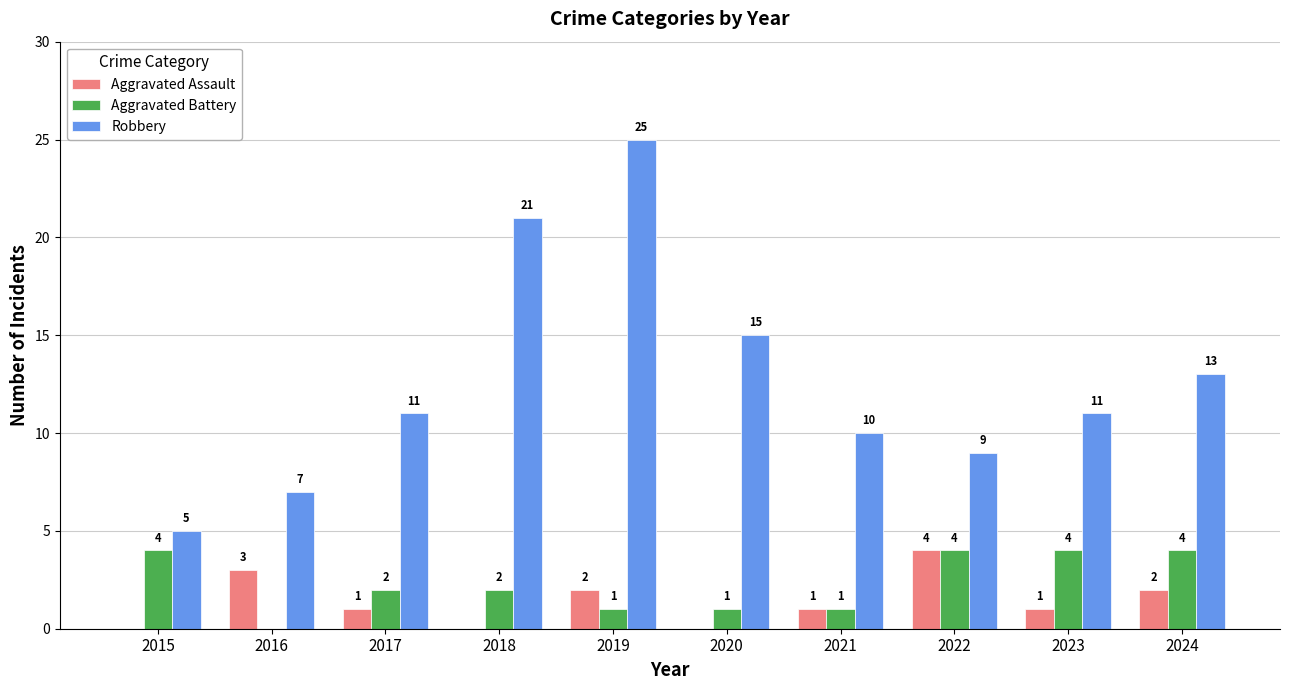

Read the Aggravated Battery value at 2017.

2